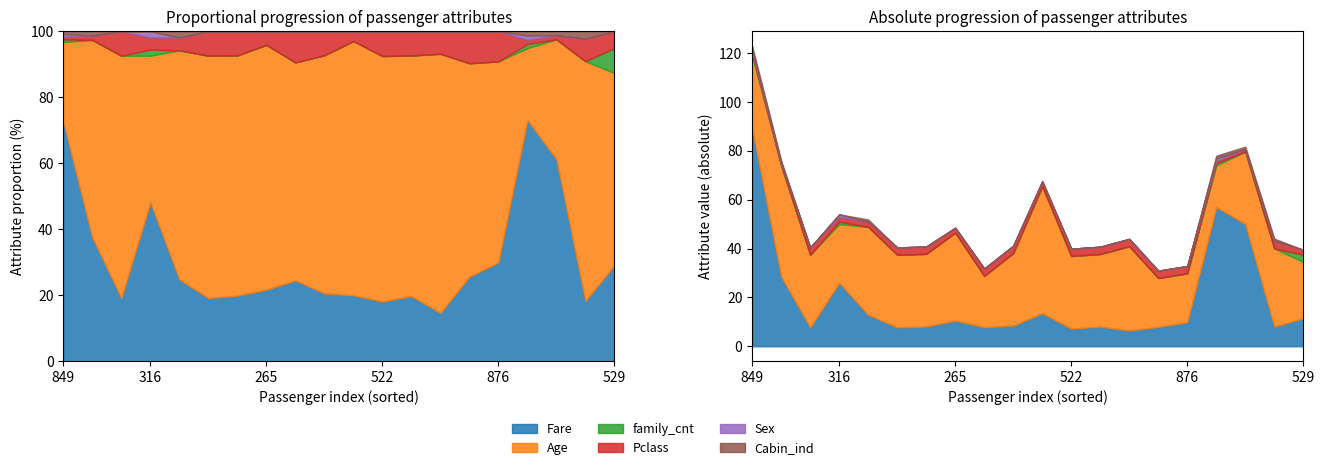

How many lines are shown in the chart?

6